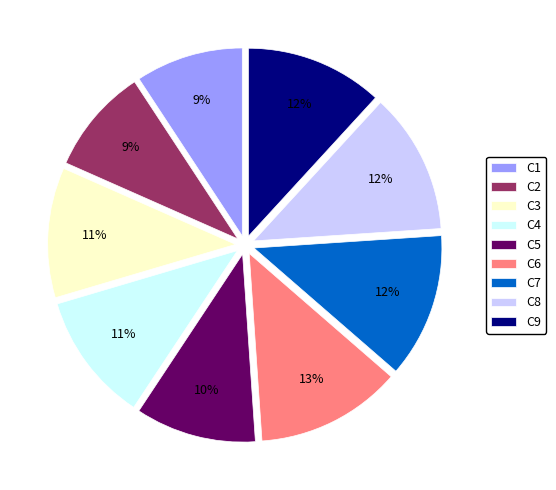

The C3 slice represents 11% of the pie. True or false?

True